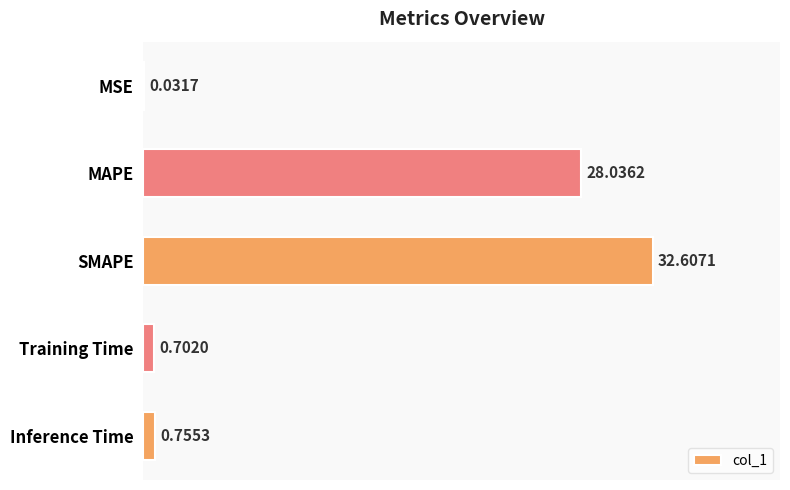

What is the sum of the values at SMAPE and MAPE?

60.6